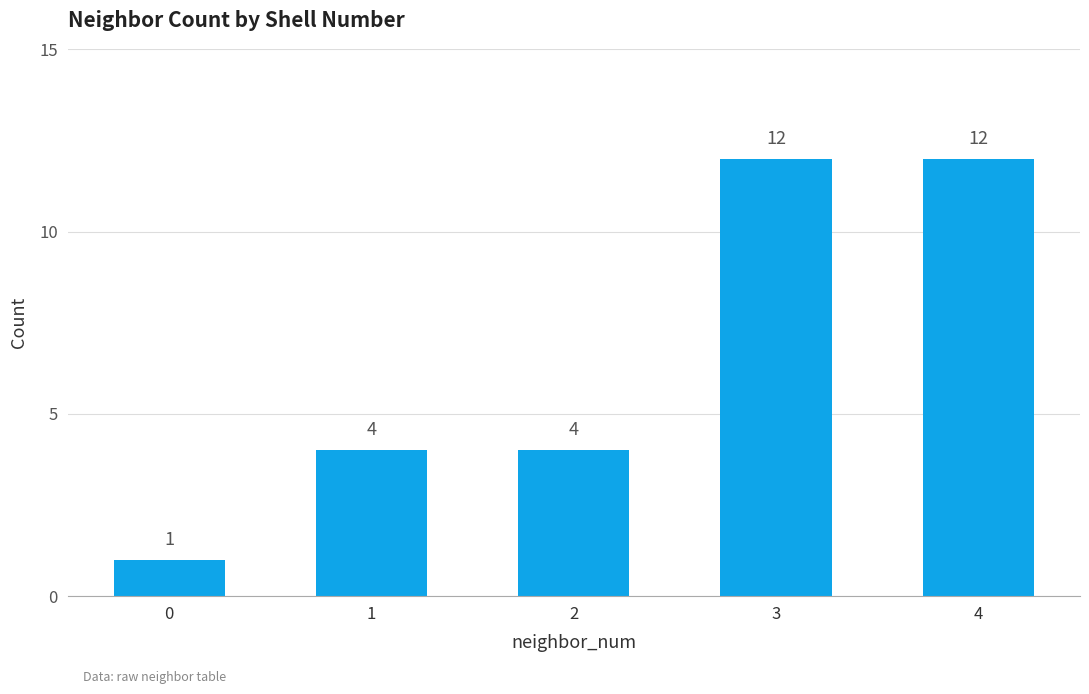

Count the number of categories in the chart.

5